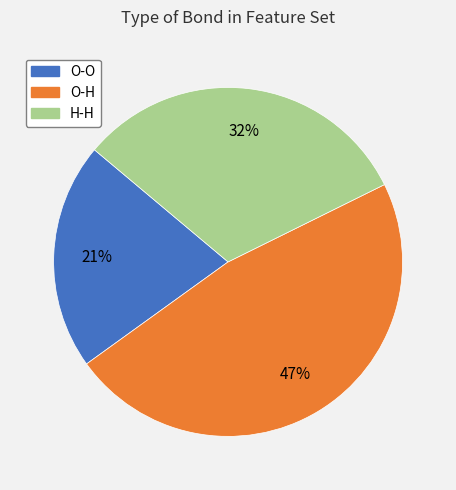

Does O-H account for over 50% of the chart?

No